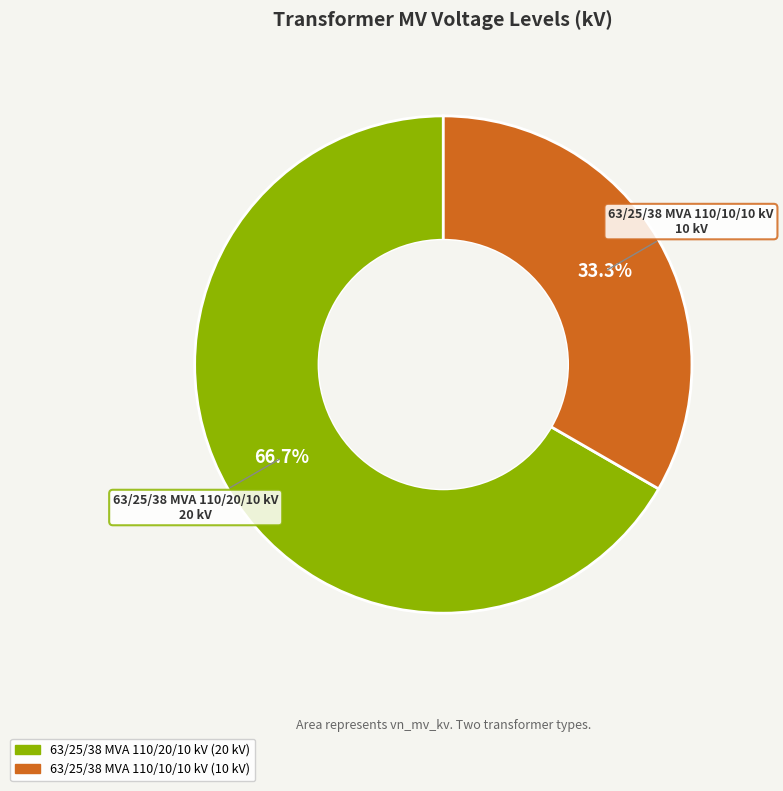

What percentage is the 63/25/38 MVA 110/10/10 kV slice, to the nearest percent?

33%